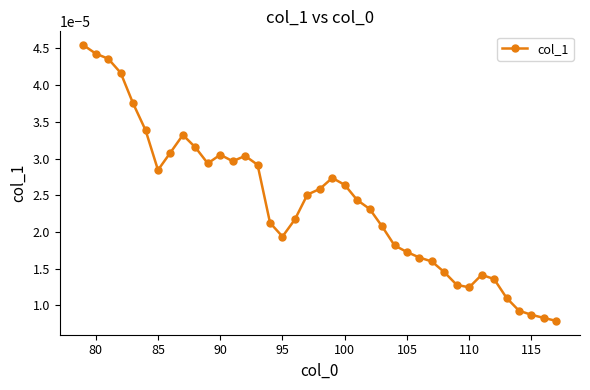

How many values are between 0 and 1?

39